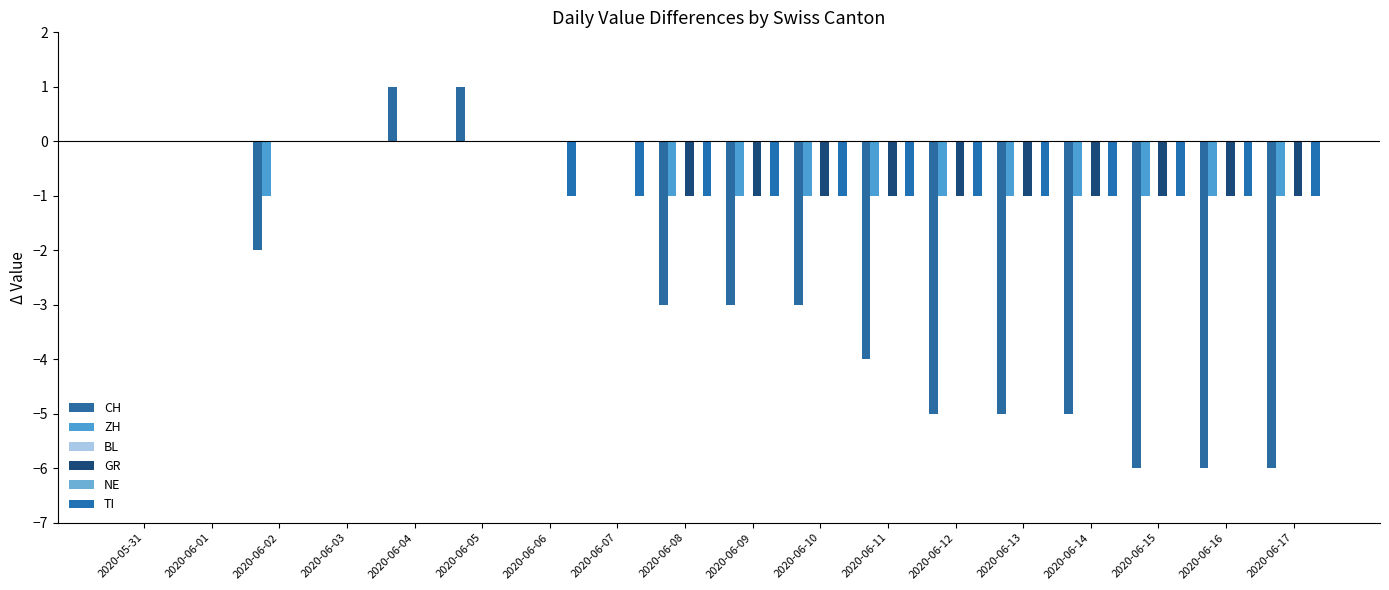

What value does the CH series have at 2020-06-04?

1